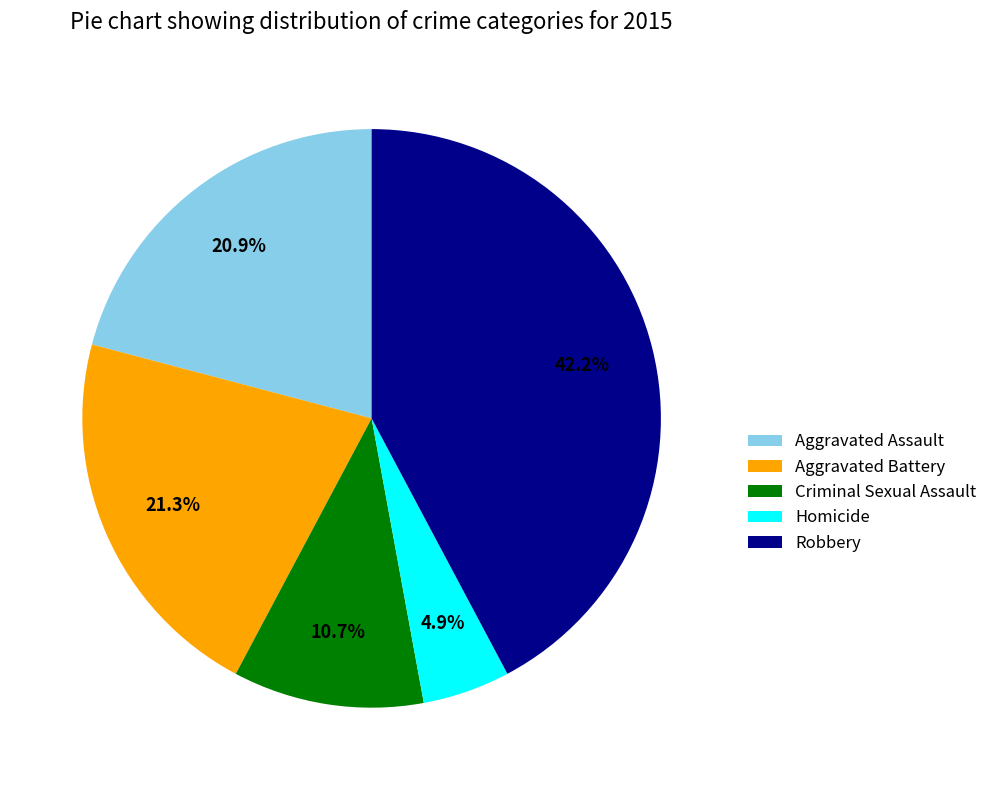

Which has a higher value, Homicide or Aggravated Assault?

Aggravated Assault